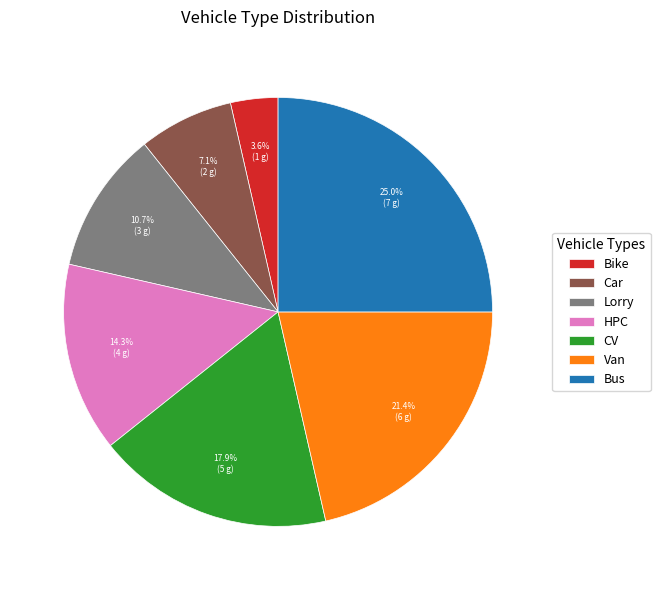

Is there a majority slice in this chart?

No